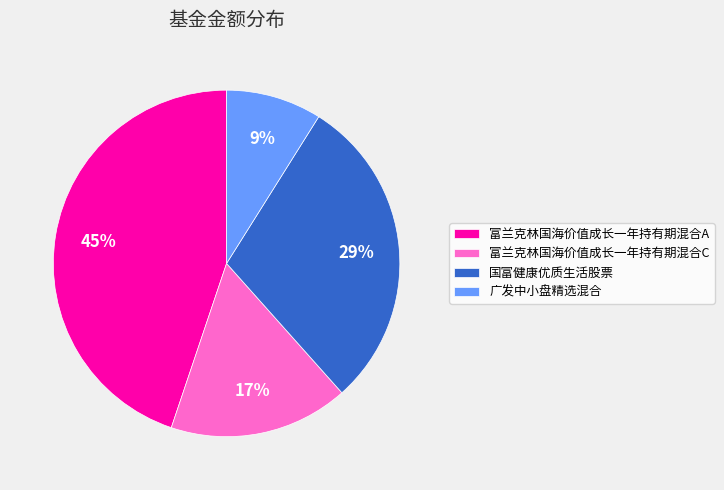

Combined, do 广发中小盘精选混合 and 国富健康优质生活股票 account for over 50%?

No